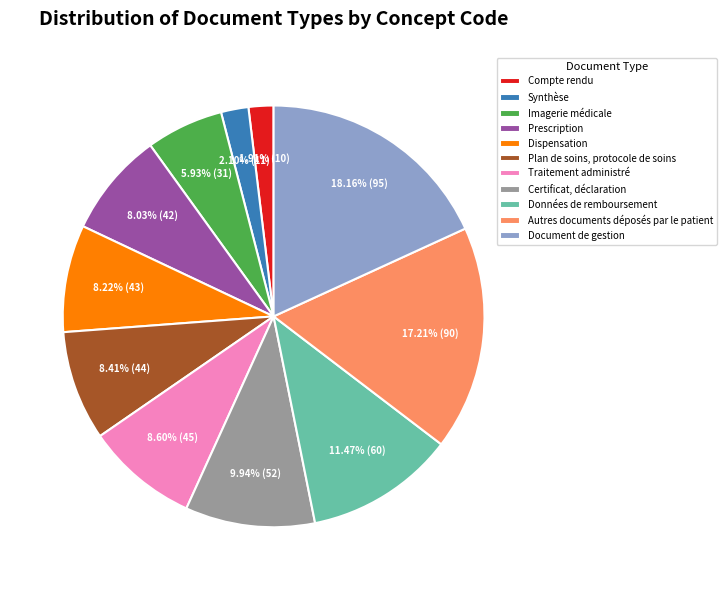

How many slices are in this pie chart?

11